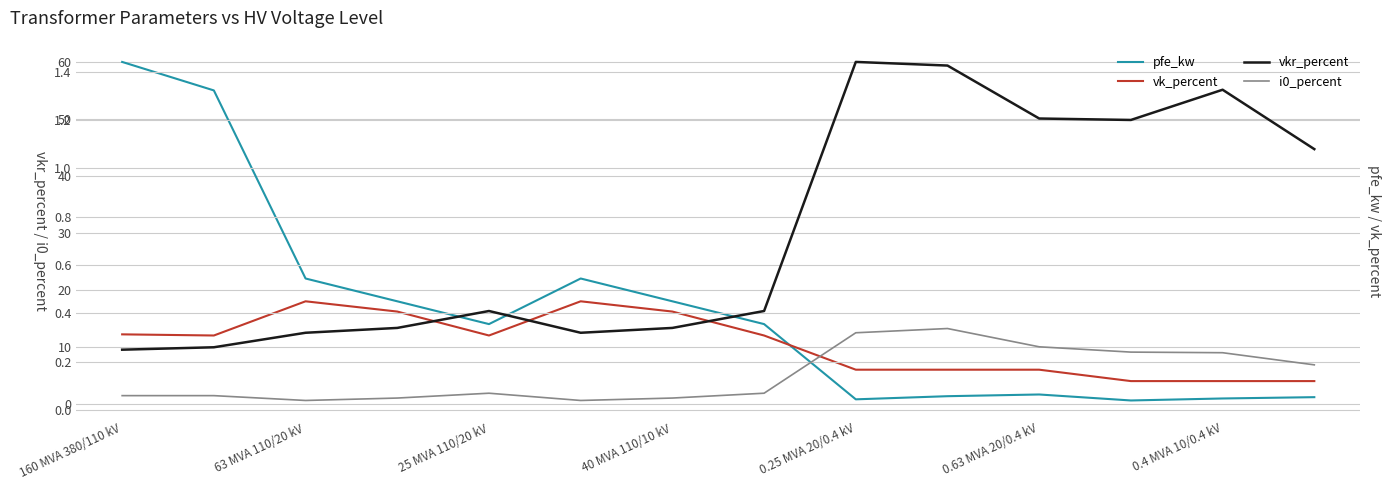

The value of pfe_kw at 0.4 MVA 10/0.4 kV is 8.2. True or false?

False